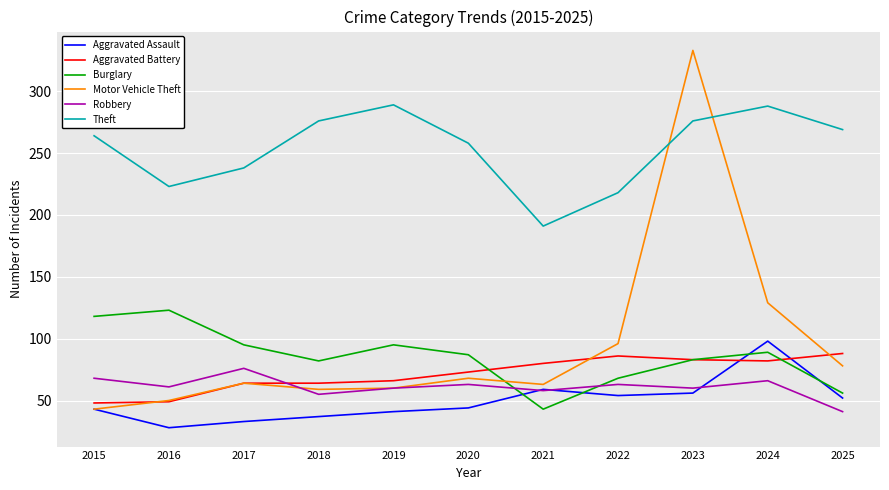

Is the value of Motor Vehicle Theft at 2021 greater than the value of Aggravated Assault at 2017?

Yes